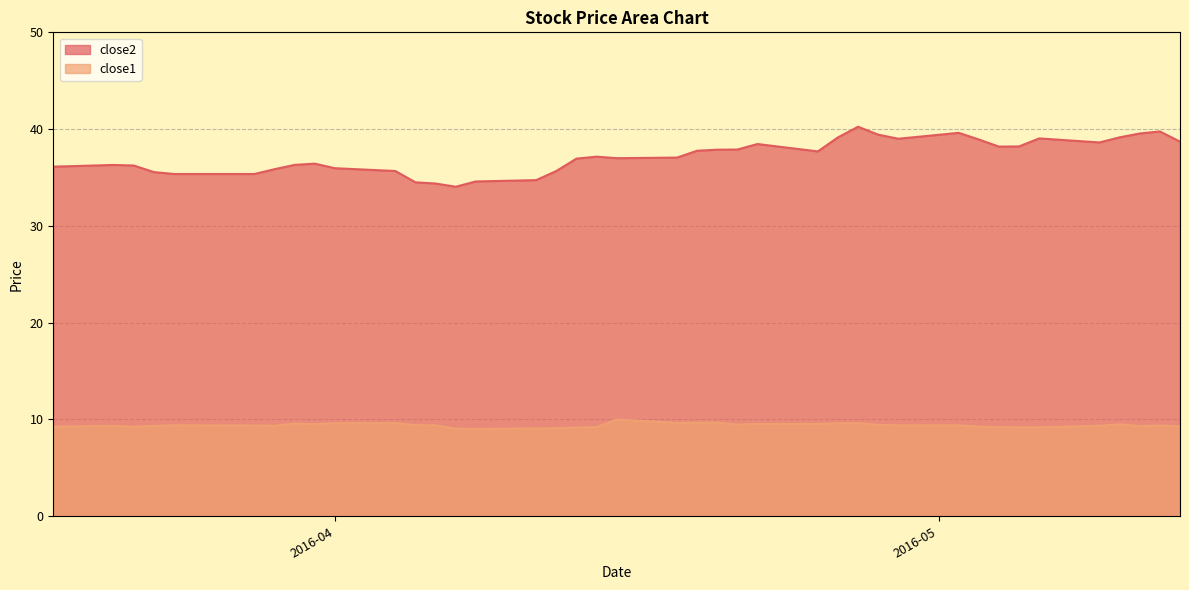

What is the label of the 26th point from the left?

2016-04-25